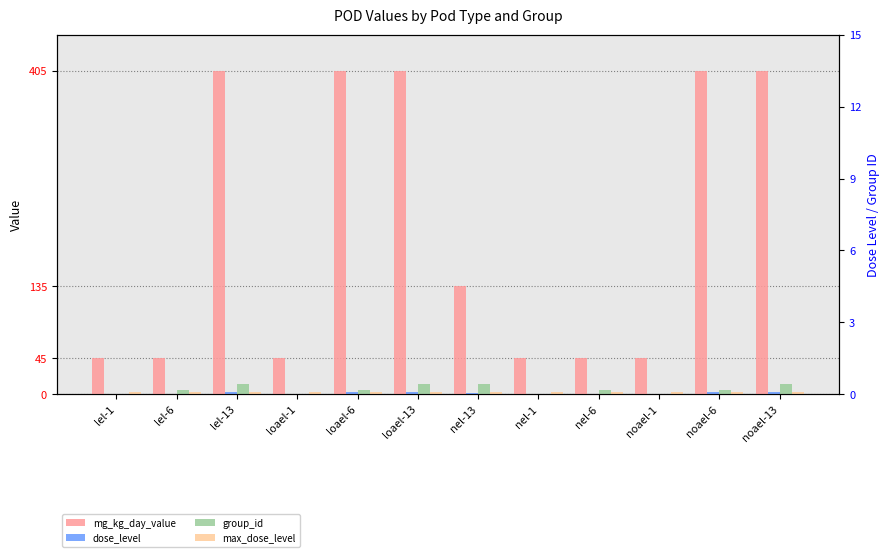

The dose_level series shows 1 at lel-1. True or false?

True